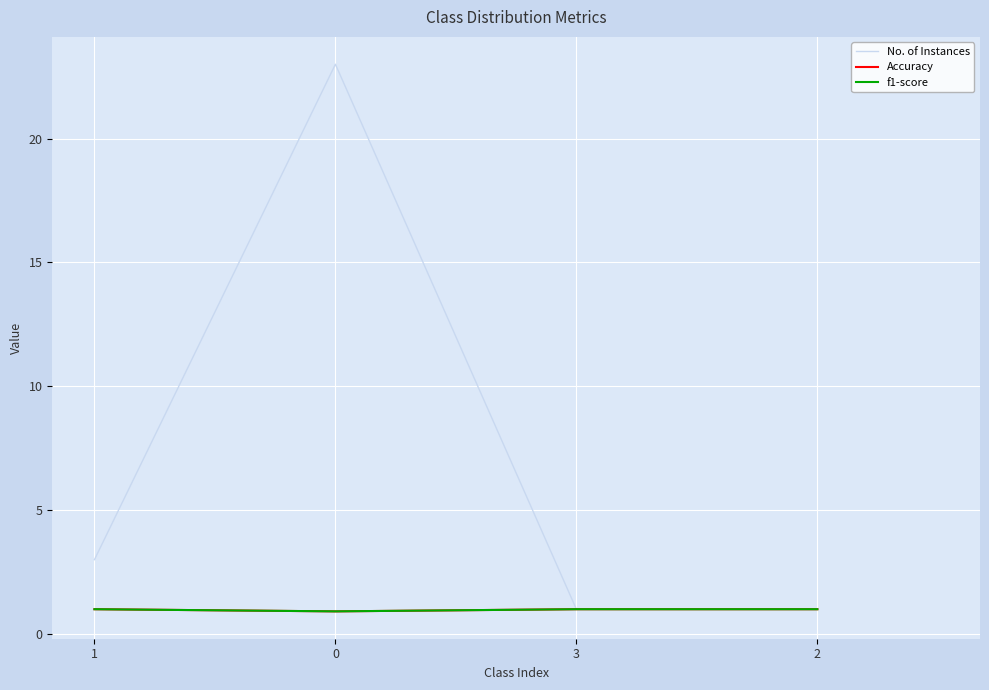

What is the greatest value displayed?

23.0